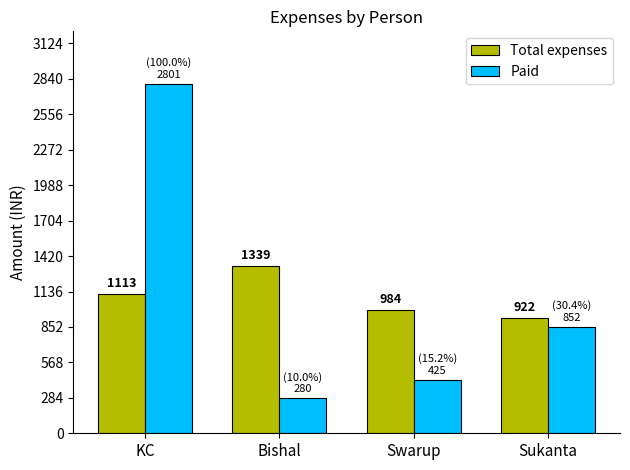

At which label does Paid reach its peak?

KC